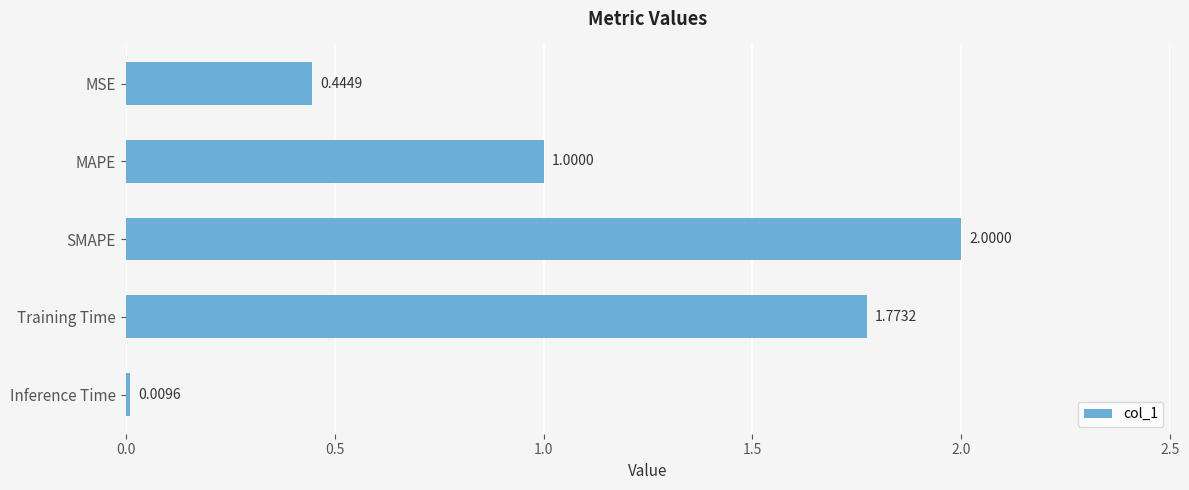

Where is the data nearest to the value 1?

MAPE